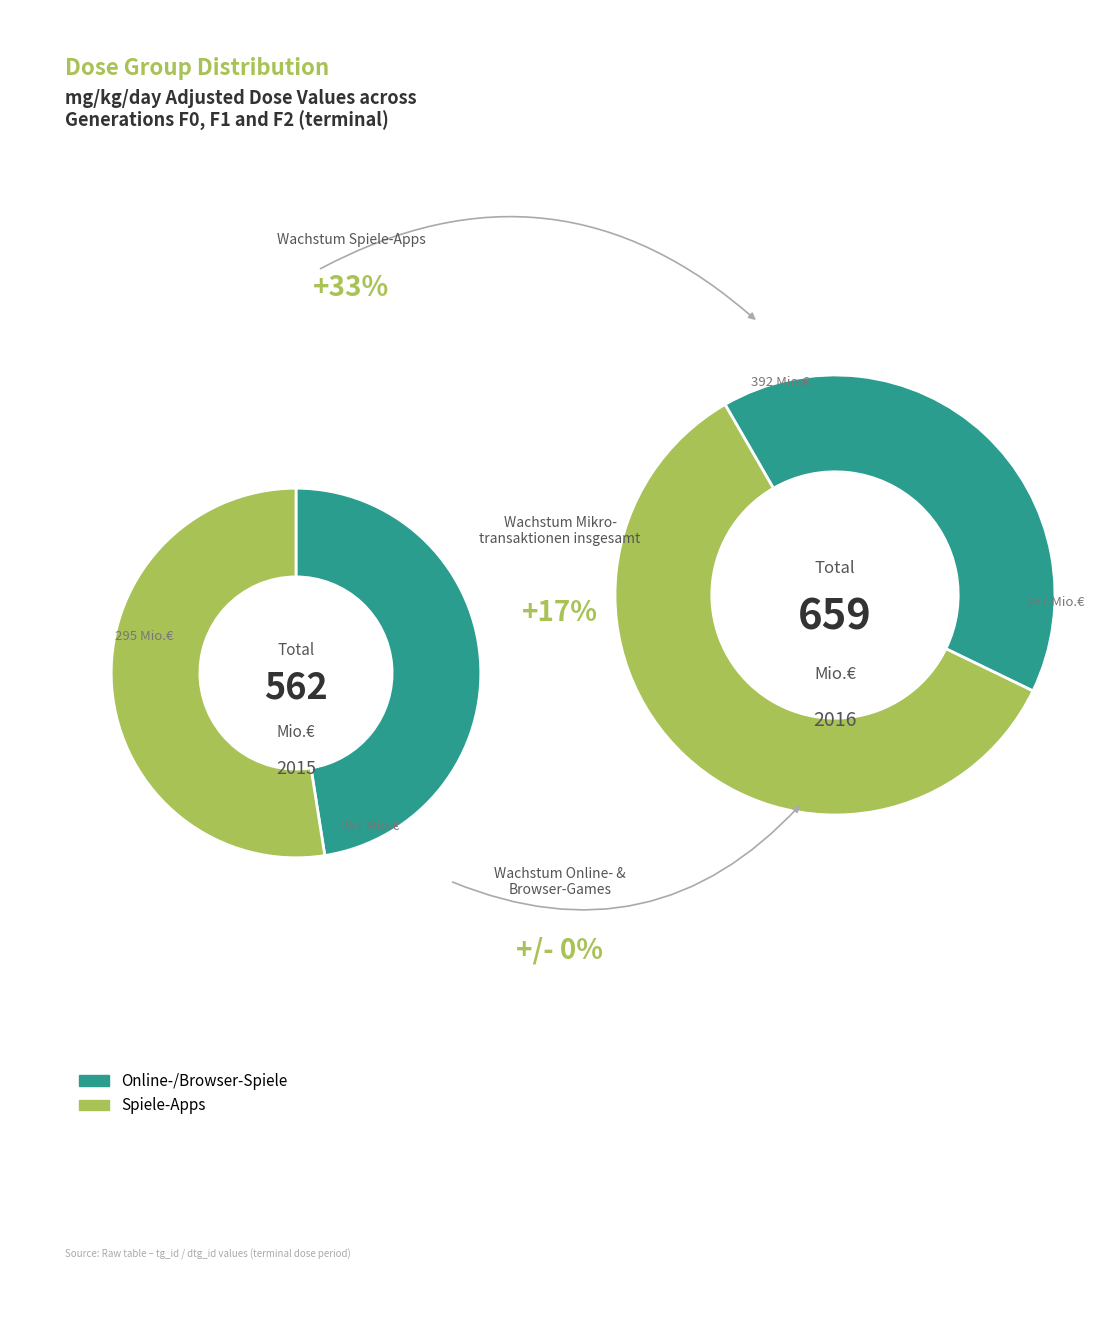

Is there a majority slice in this chart?

Yes